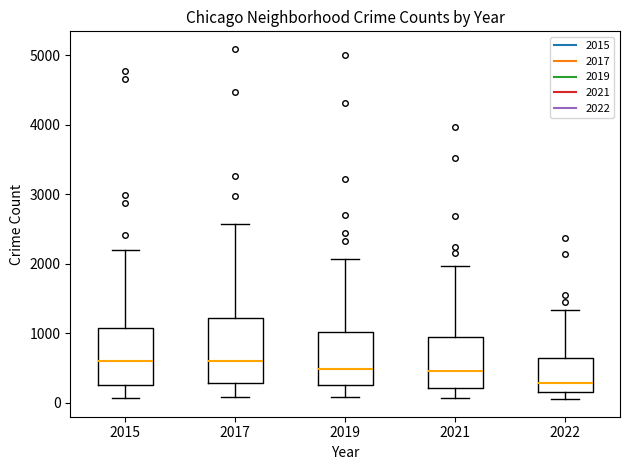

Reading left to right, read every box against the y-axis: the position of its median line, the range the box covers, and the ends of its whiskers. The values are not printed on the chart, so give them approximately, as read against the axis.

2015: median 600, box 300 to 1100, whiskers 100 to 2200
2017: median 600, box 300 to 1200, whiskers 100 to 2600
2019: median 500, box 300 to 1000, whiskers 100 to 2100
2021: median 500, box 200 to 1000, whiskers 100 to 2000
2022: median 300, box 200 to 600, whiskers 100 to 1300